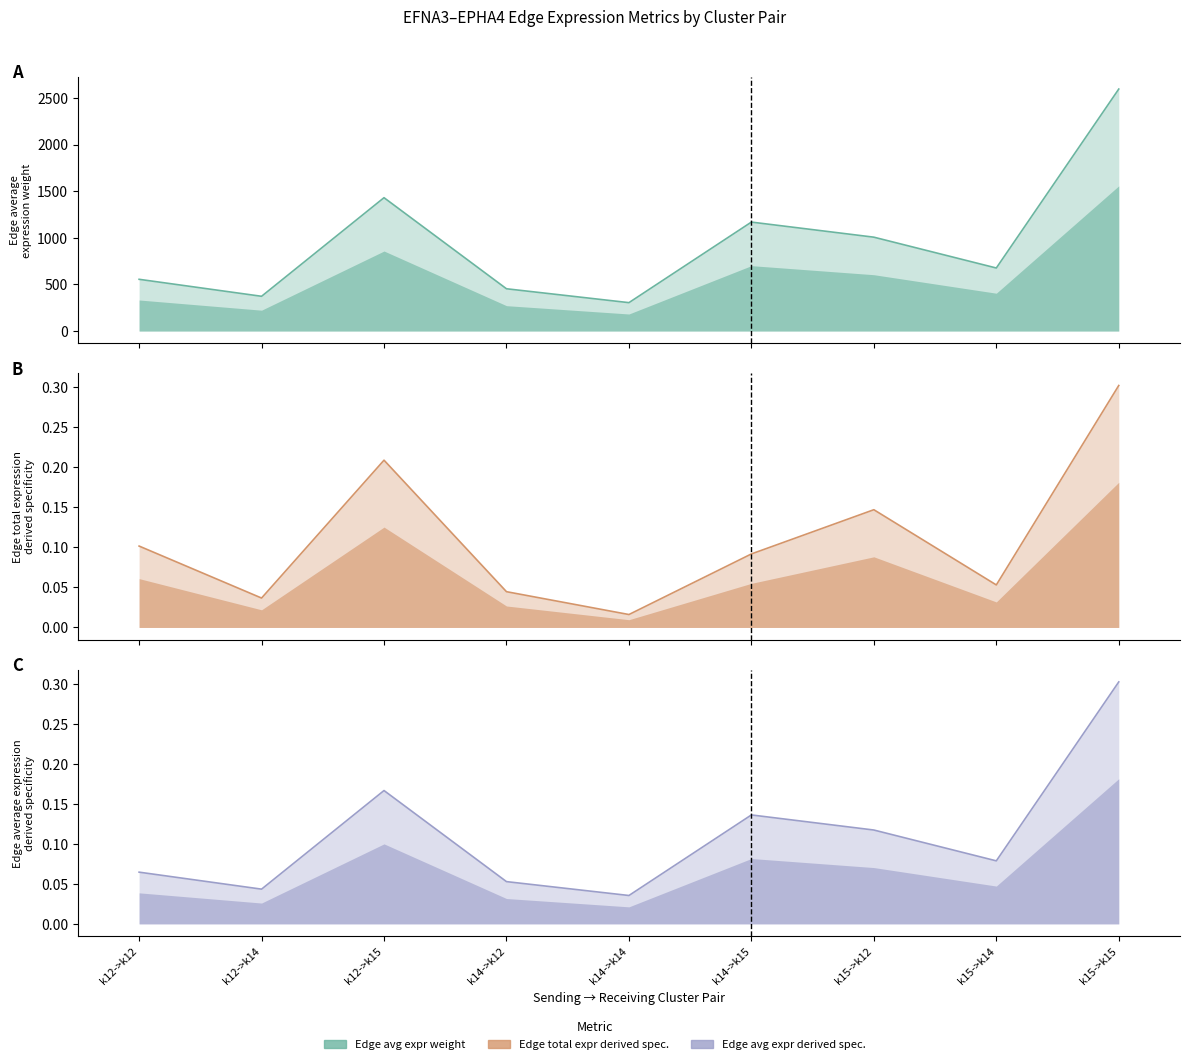

Is it true that Edge total expression derived specificity equals 0.0 at k14->k14?

True